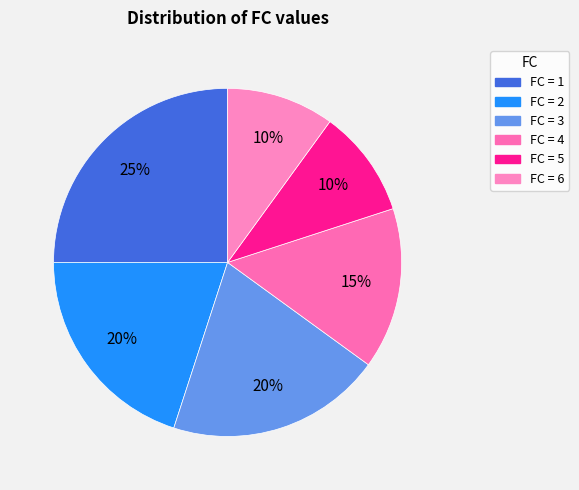

How many slices are in this pie chart?

6